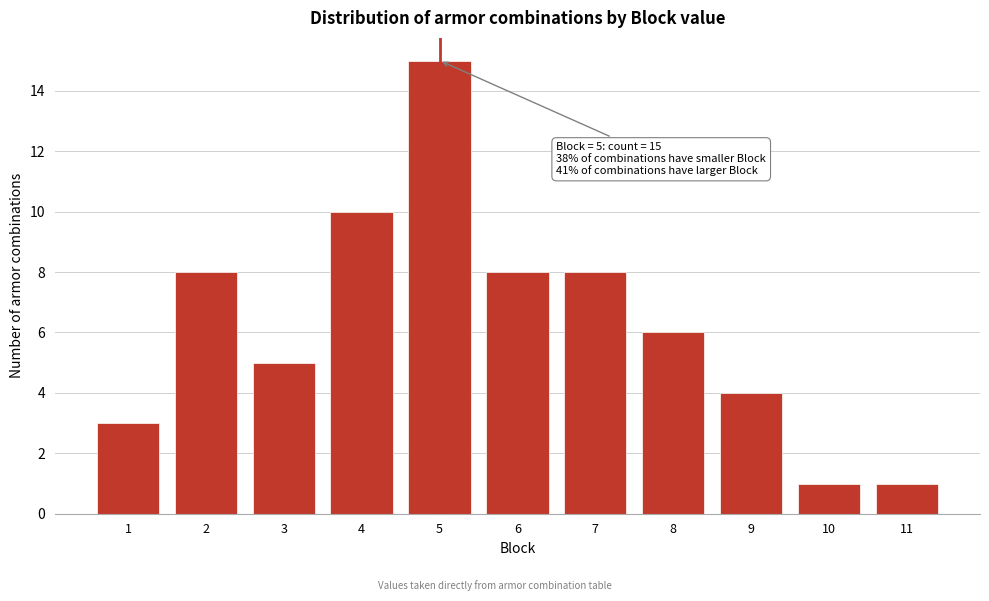

Reading left to right, list all the values displayed in this chart.

3	8	5	10	15	8	8	6	4	1	1